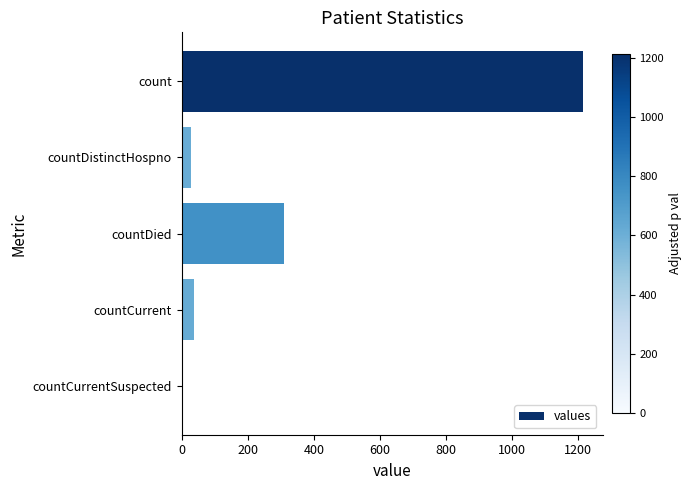

Reading bottom to top, list all the values displayed in this chart.

countCurrentSuspected=0	countCurrent=37	countDied=310	countDistinctHospno=27	count=1213